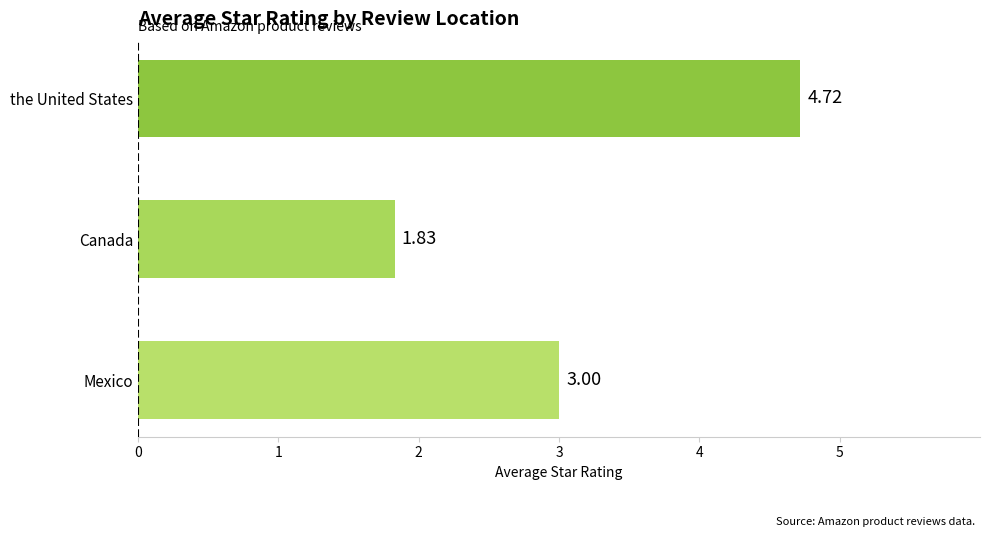

Which label corresponds to the largest value in the chart?

the United States